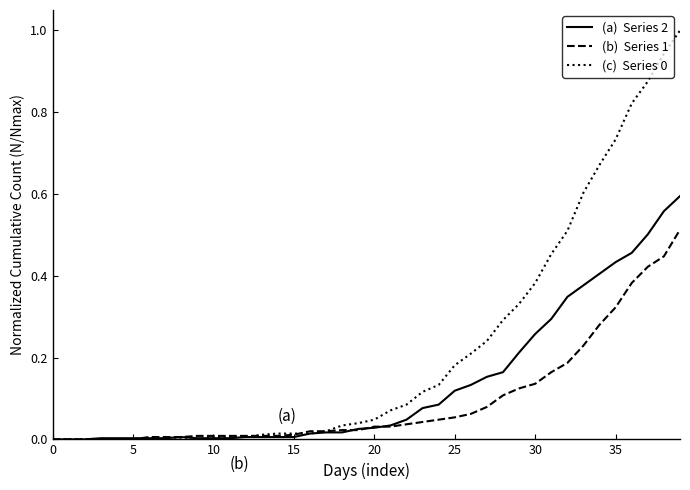

What is the greatest value displayed?

1.0